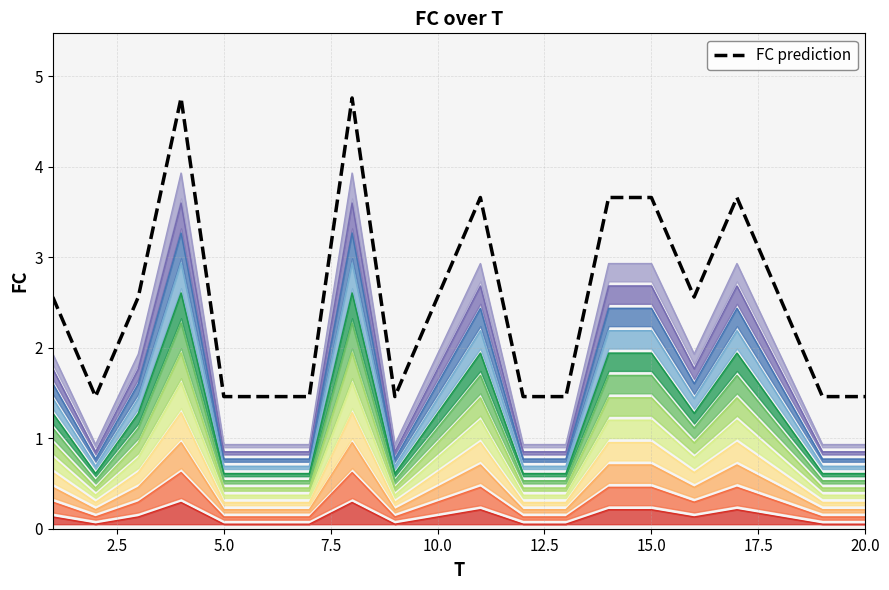

What is the average value?

2.5